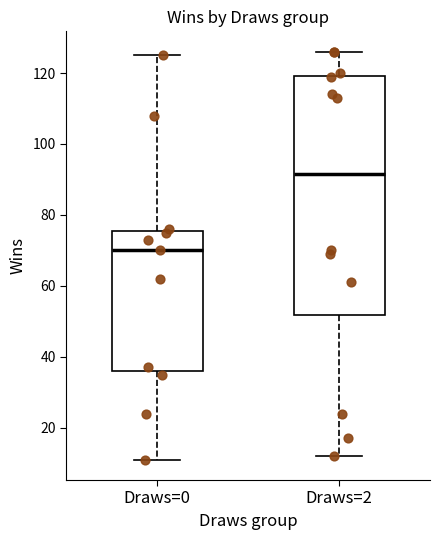

Which box's median line is the lowest?

Draws=0